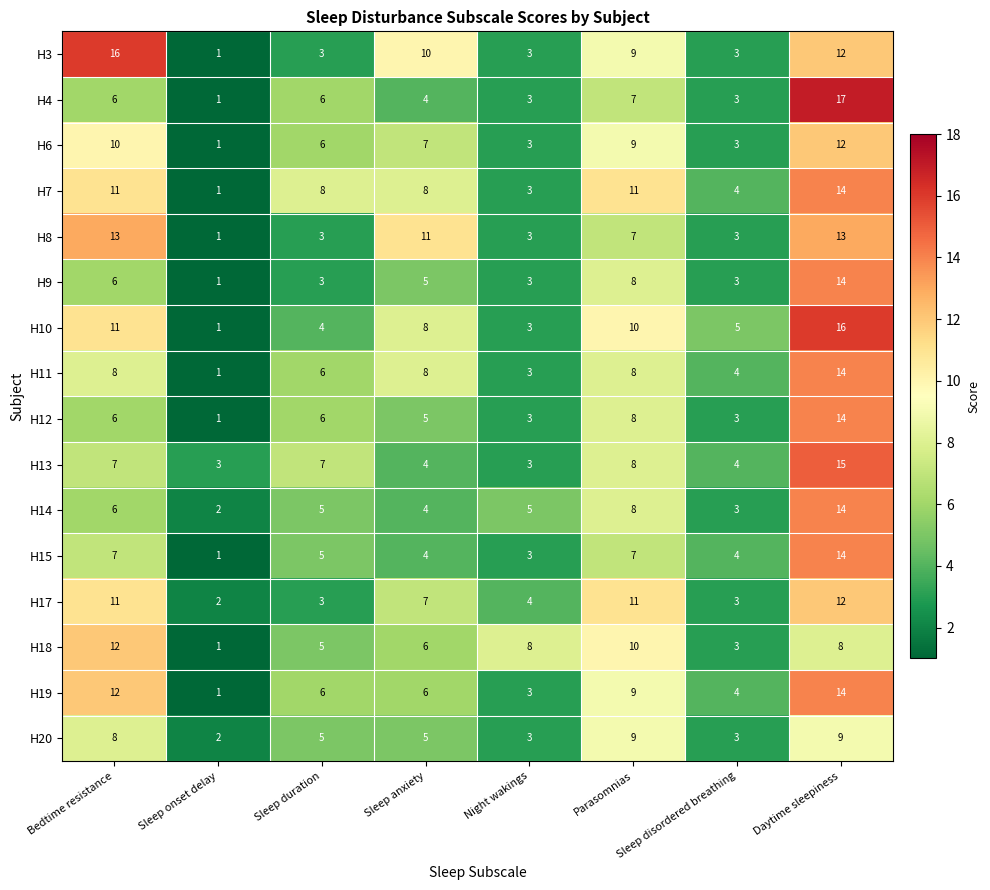

What is the spread (max minus min) of values at Sleep duration?

5